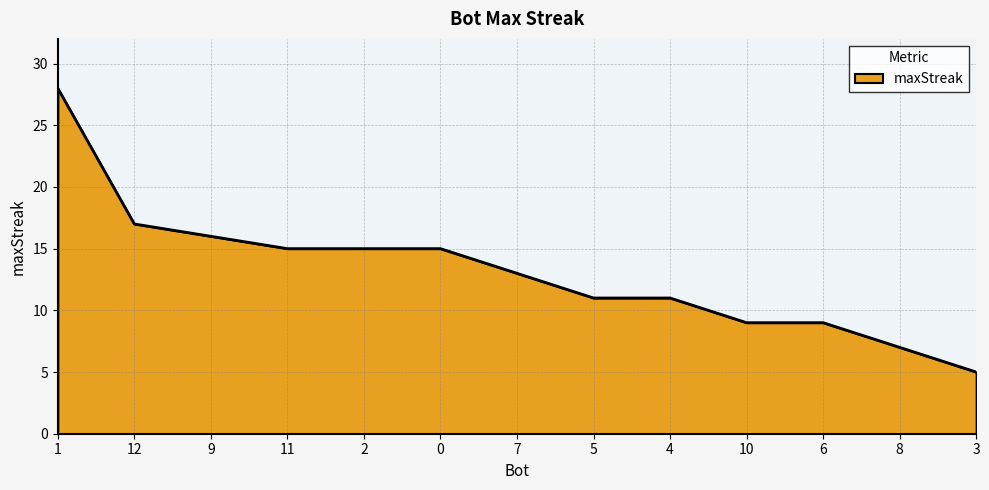

What is the maximum value shown in the chart?

28